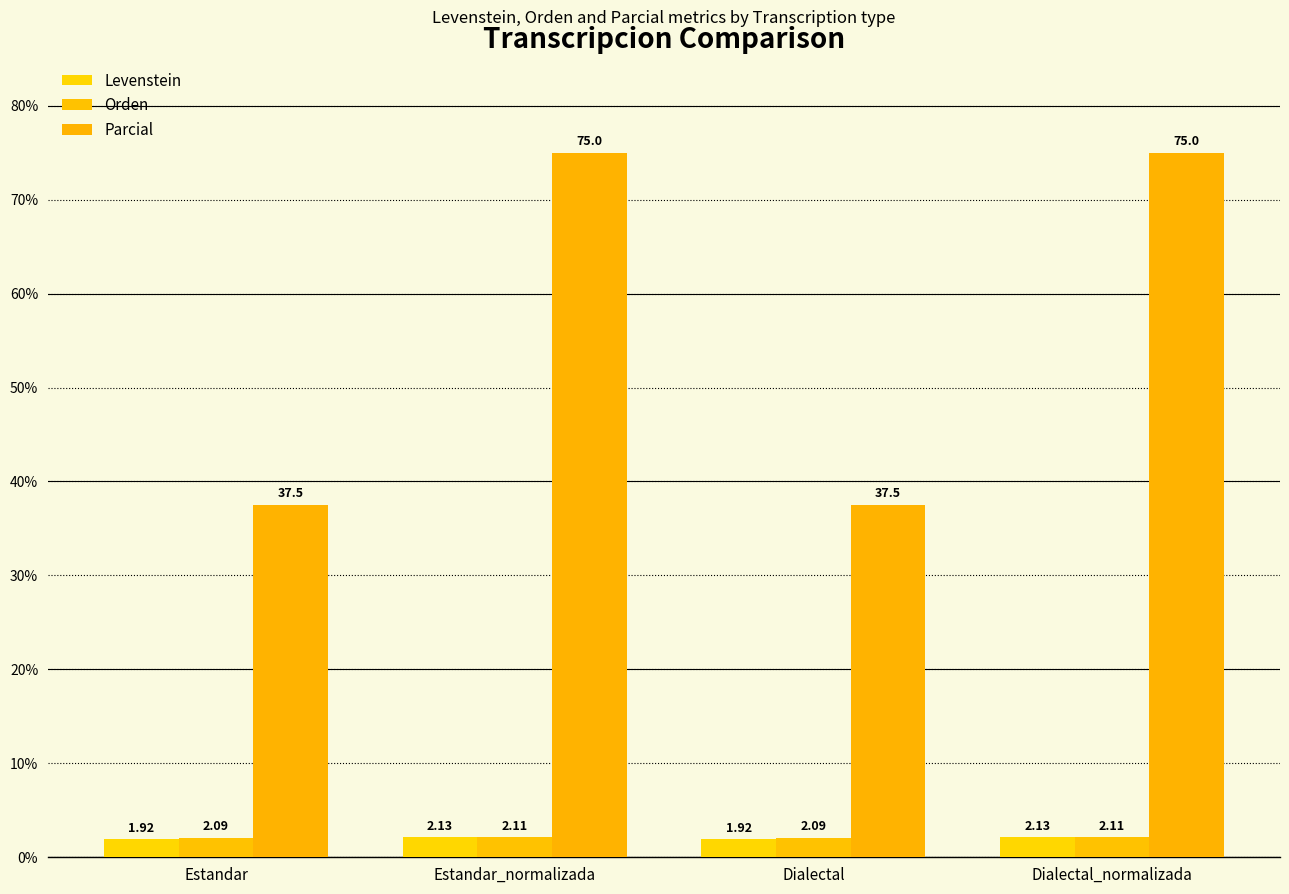

Count the number of categories in the chart.

4